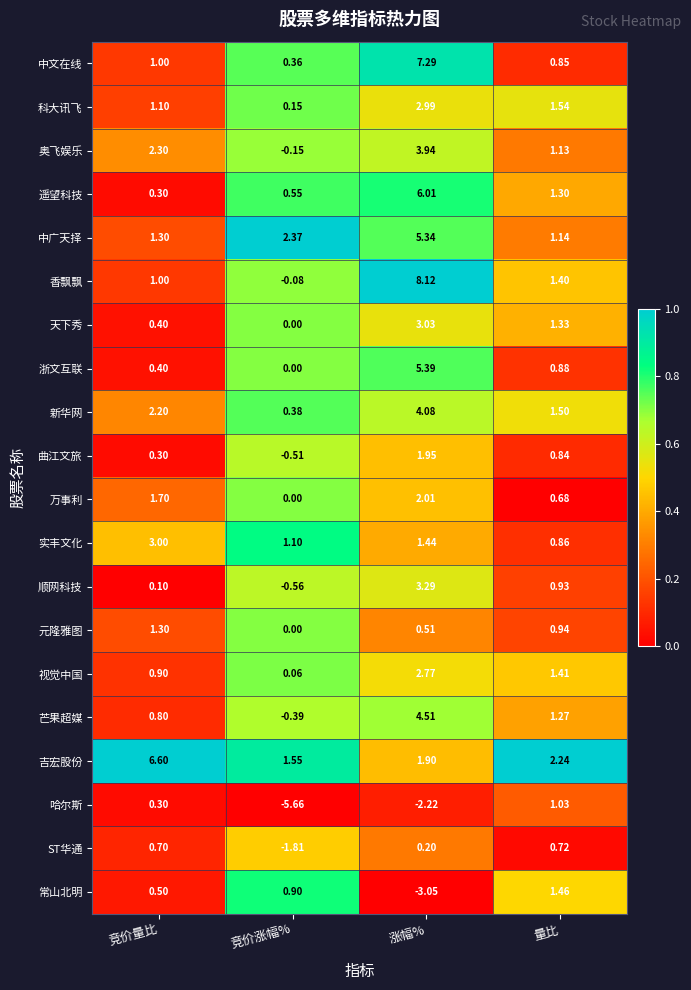

At which label does 新华网 reach its minimum?

竞价涨幅%